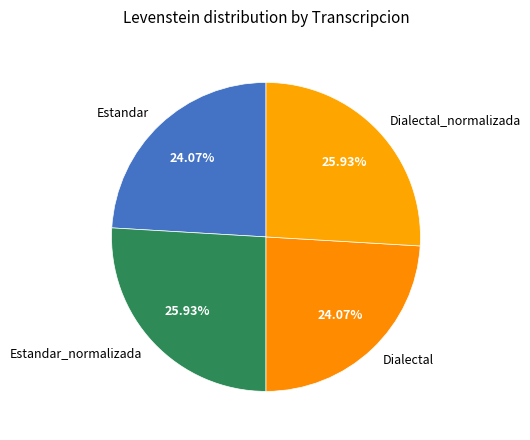

Is the sum of Dialectal_normalizada and Estandar_normalizada greater than half?

Yes